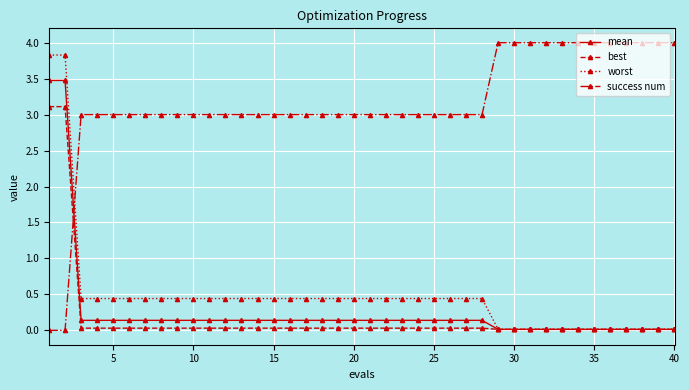

What is the value of the success num point at the 11th from the left?

3.0